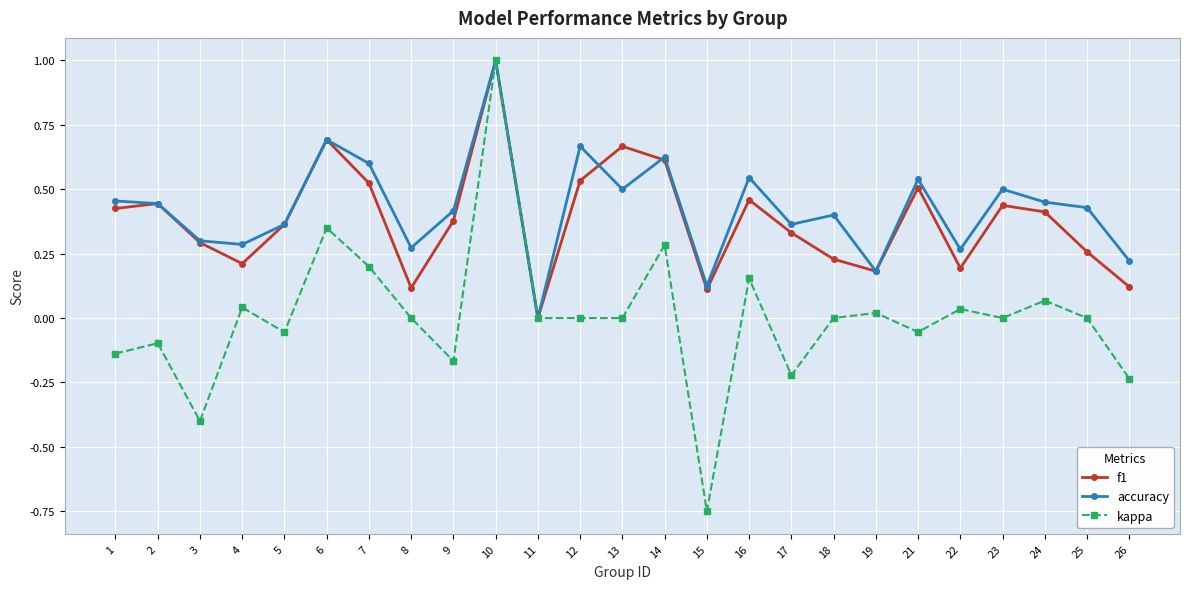

Rank the series at 13 from highest to lowest value.

f1, accuracy, kappa